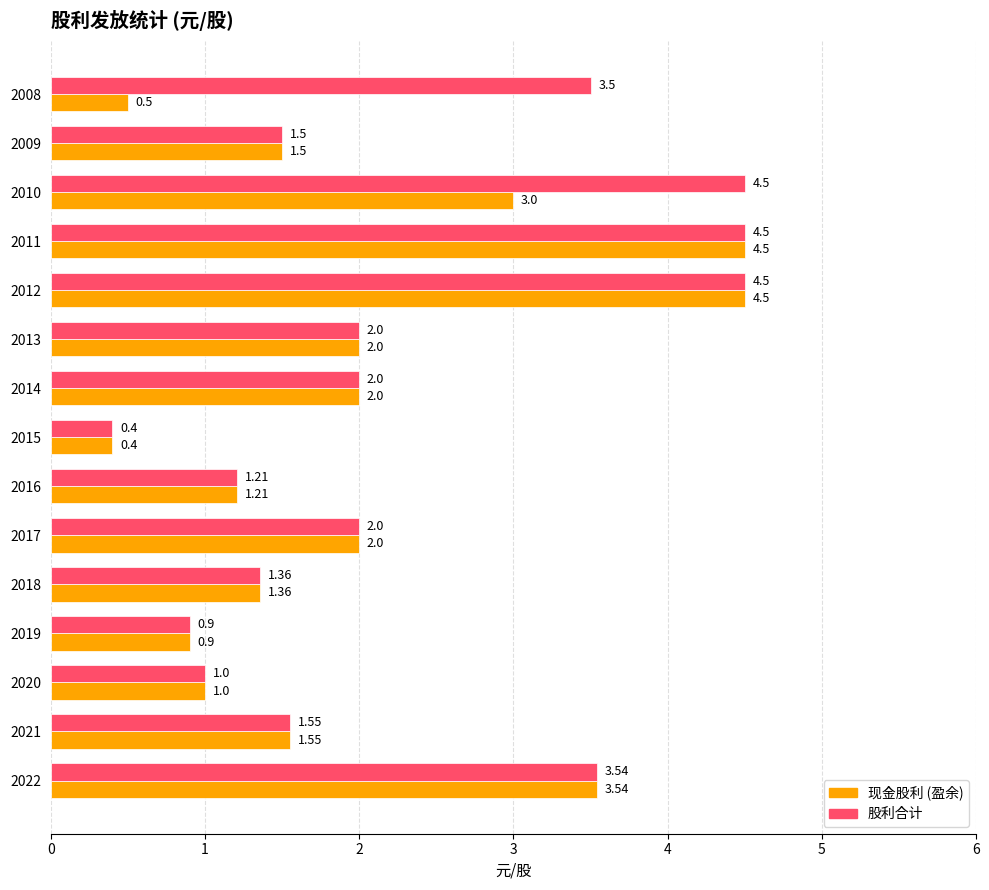

Rank the series by their average value, from highest to lowest.

股利合计, 现金股利 (盈余)